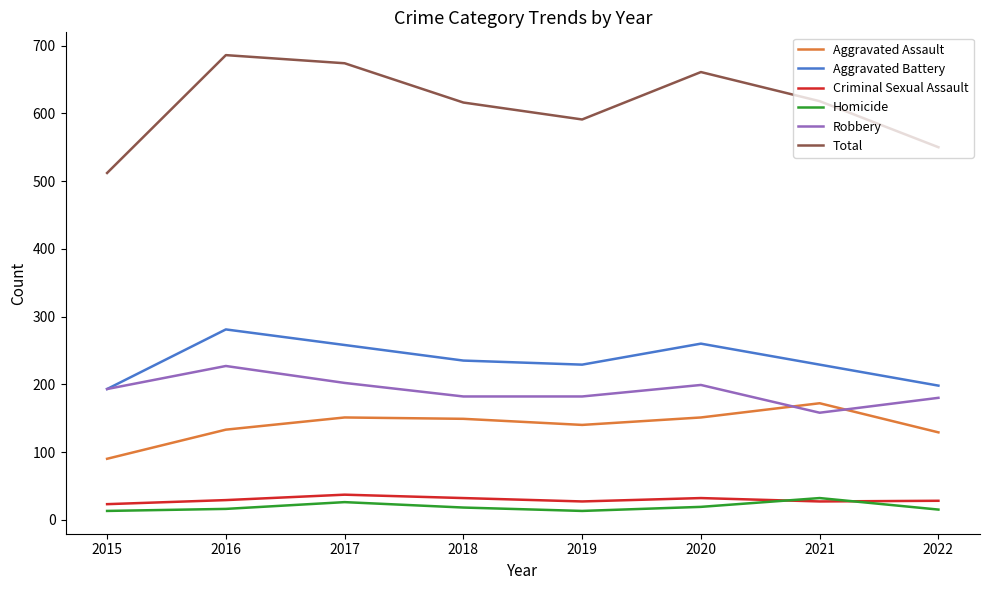

Which series changed the most between 2020 and 2022?

Total